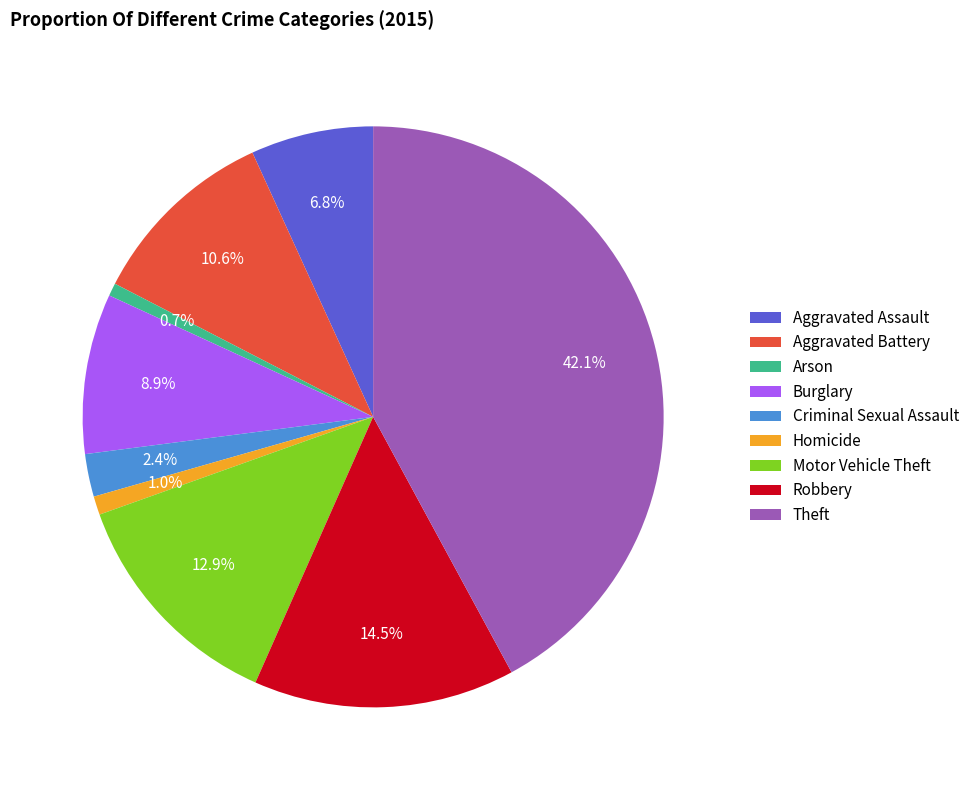

How many segments does this pie chart have?

9